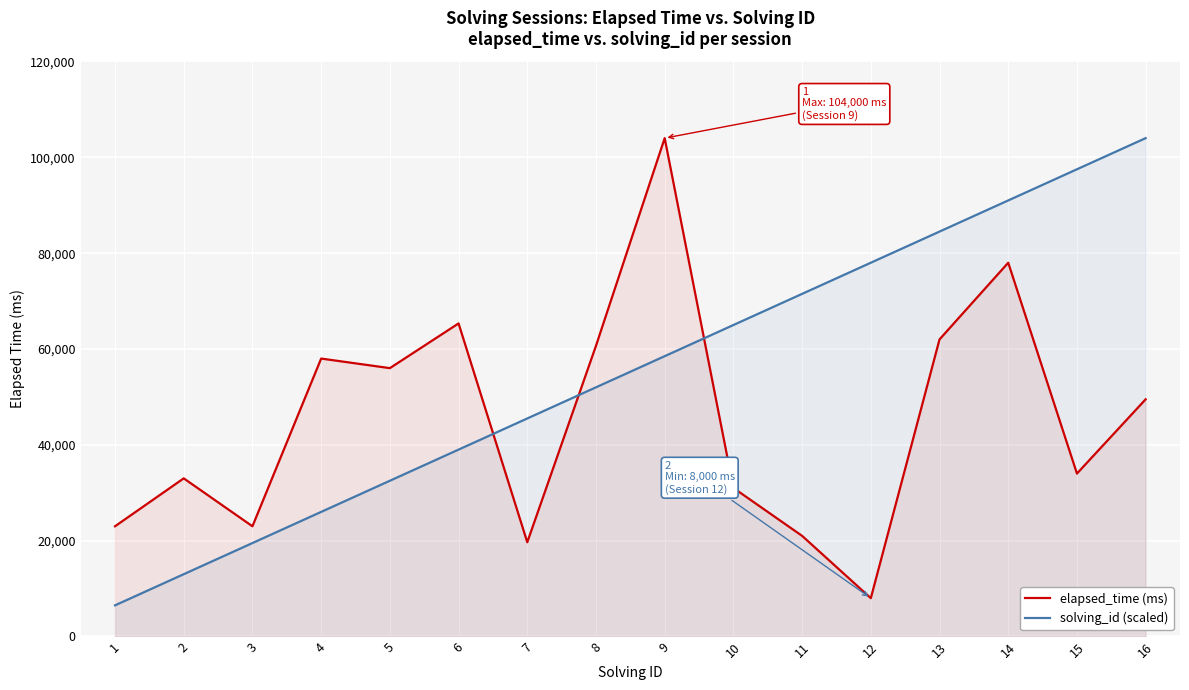

Reading left to right, list all the values displayed in this chart.

elapsed_time (ms): 1=23000	2=33000	3=23000	4=58000	5=56000	6=65333	7=19667	8=60667	9=104000	10=31000	11=21000	12=8000	13=62000	14=78000	15=34000	16=49500
solving_id (scaled): 1=6500	2=13000	3=19500	4=26000	5=32500	6=39000	7=45500	8=52000	9=58500	10=65000	11=71500	12=78000	13=84500	14=91000	15=97500	16=104000